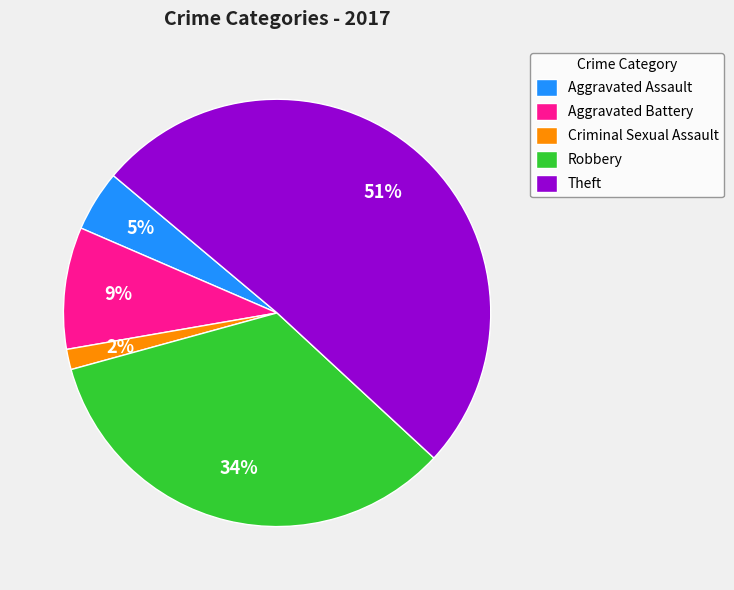

Is the sum of Robbery and Criminal Sexual Assault greater than half?

No